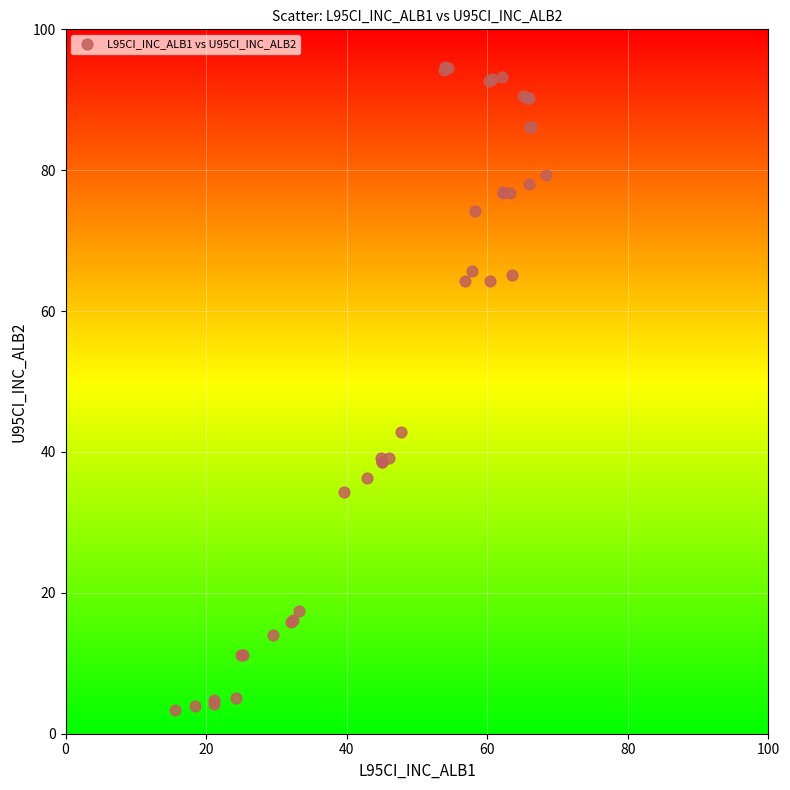

What Y value in the scatter plot is closest to 48?

42.8